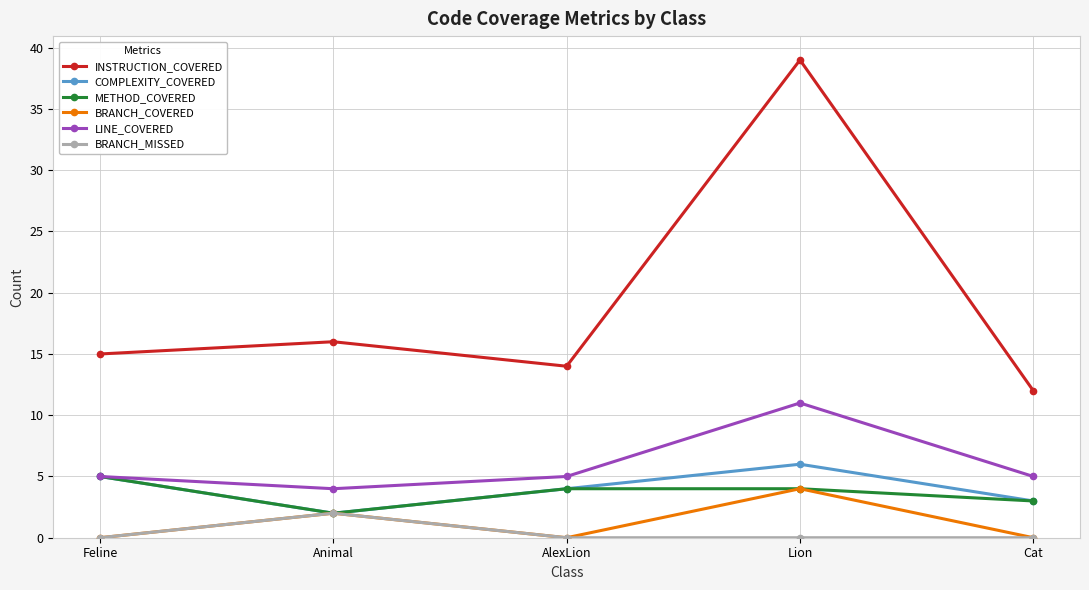

What are all the series names shown in the legend?

INSTRUCTION_COVERED, COMPLEXITY_COVERED, METHOD_COVERED, BRANCH_COVERED, LINE_COVERED, BRANCH_MISSED